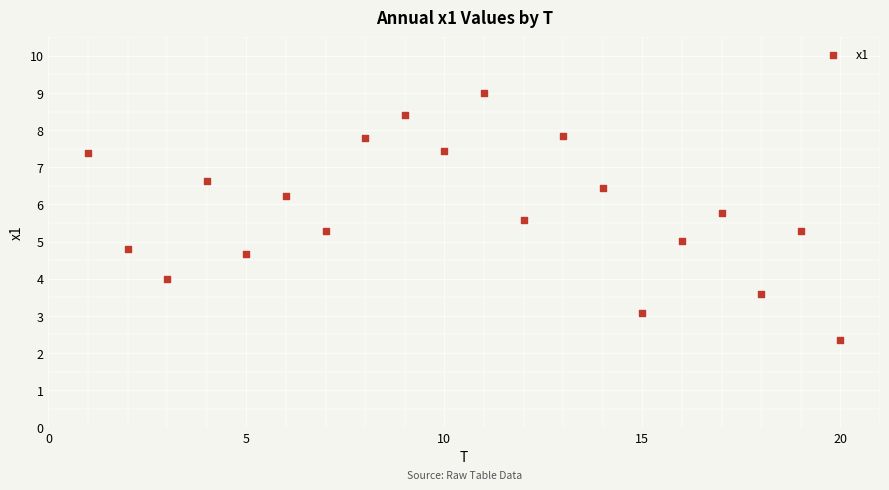

What is the range of Y values (max minus min)?

6.6